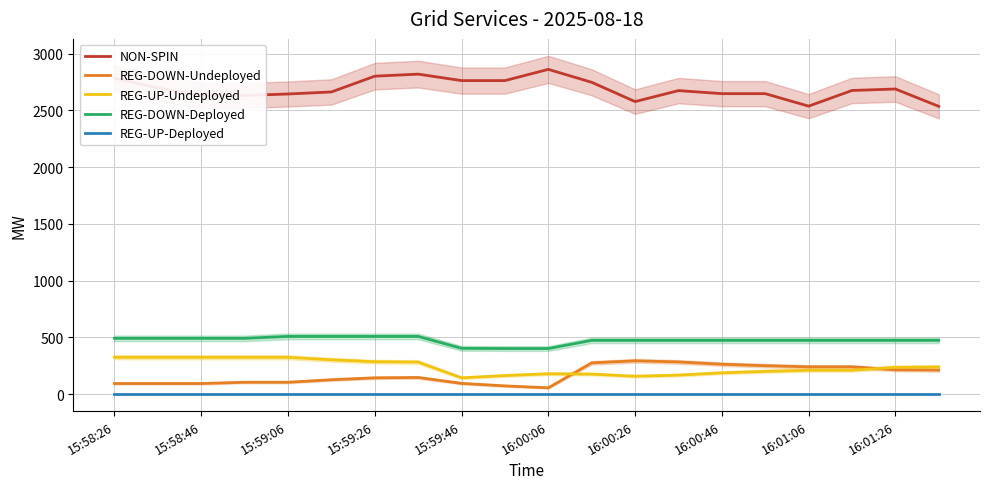

The value of REG-DOWN-Deployed at 15:58:46 is 652. True or false?

False